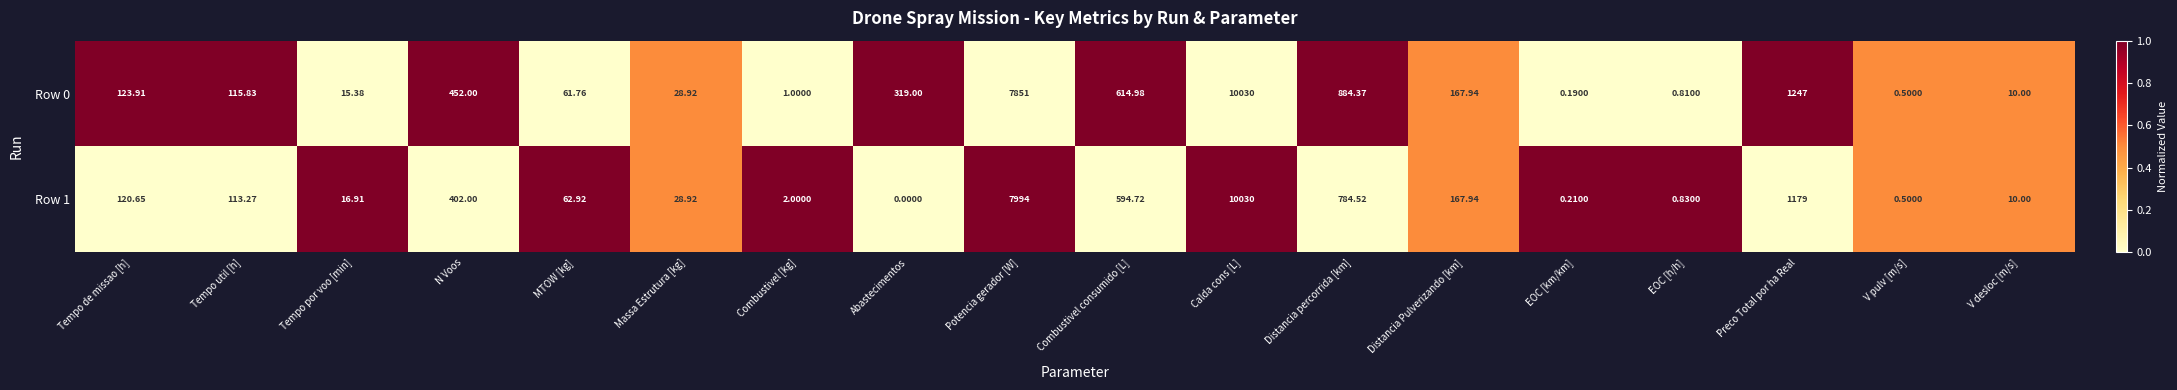

How many values in the Row 0 series are below 123?

9